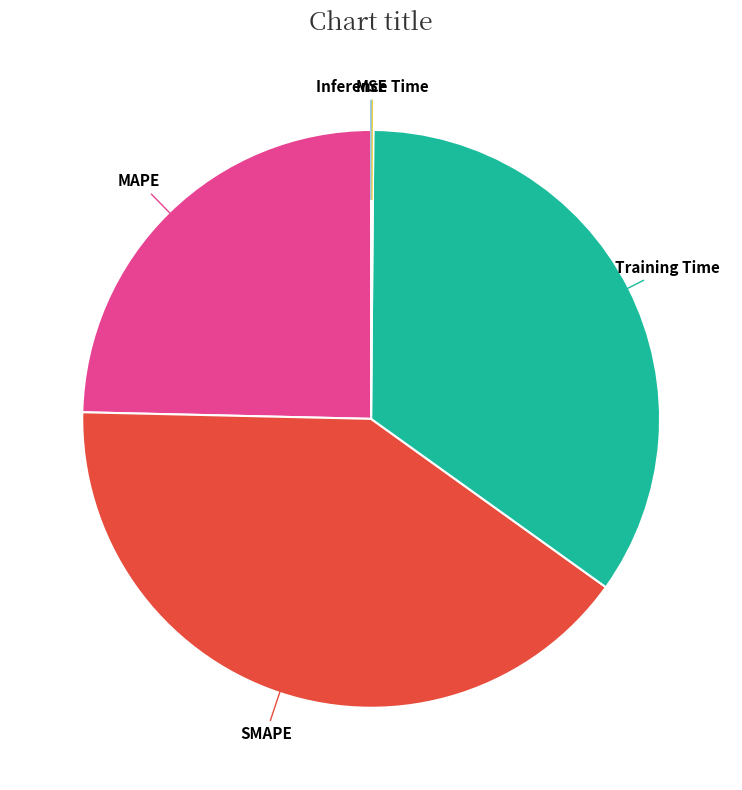

Is there a majority slice in this chart?

No